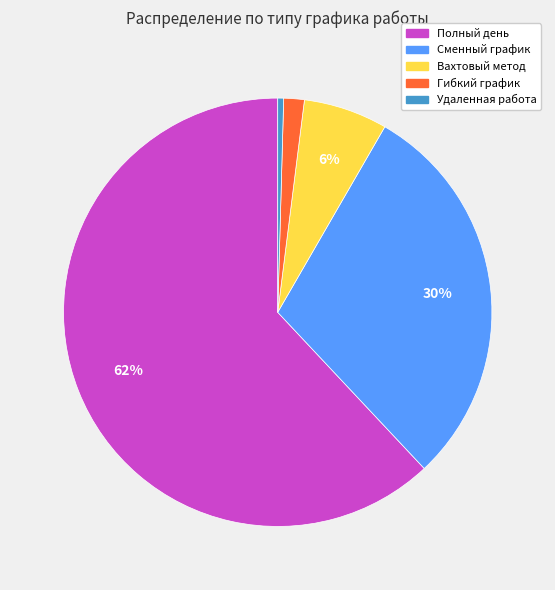

Is the sum of Полный день and Сменный график greater than half?

Yes